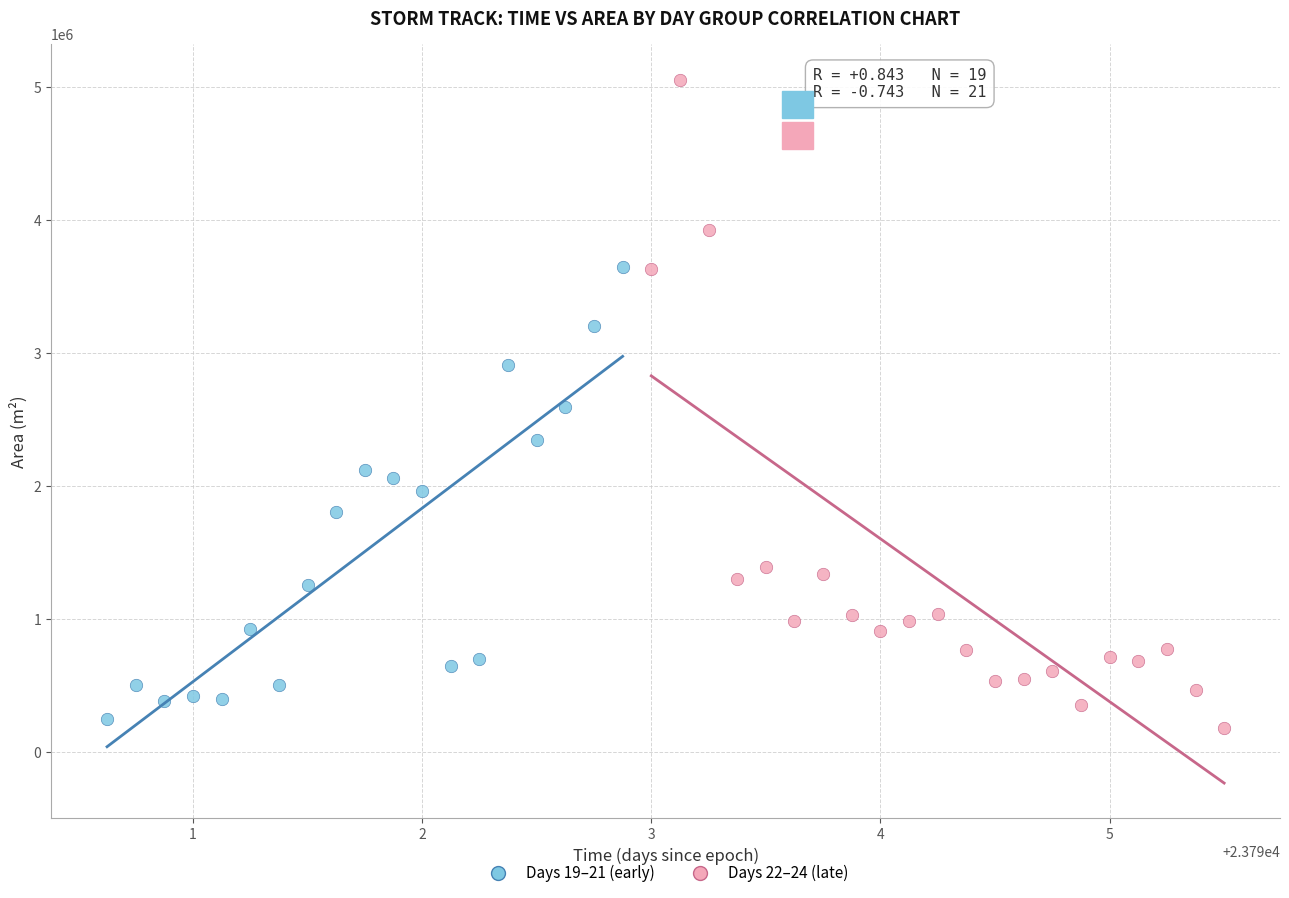

Which series has the widest spread of Y values?

Days 22–24 (late)